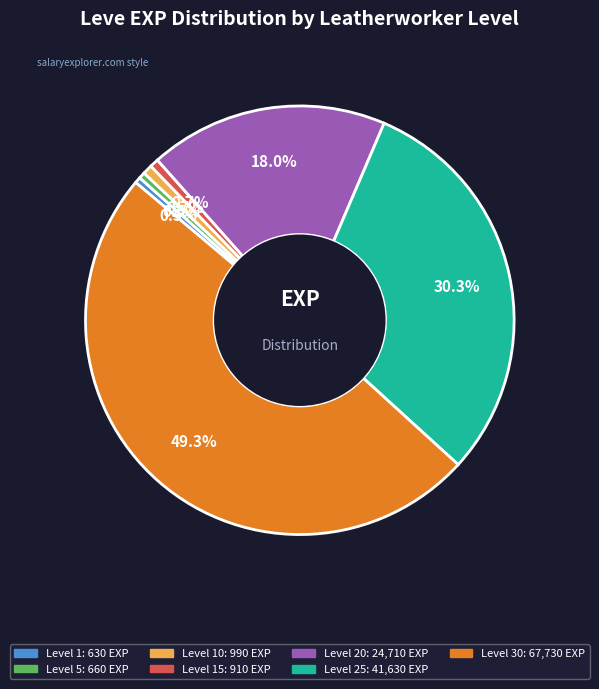

Does any single category account for the majority?

No